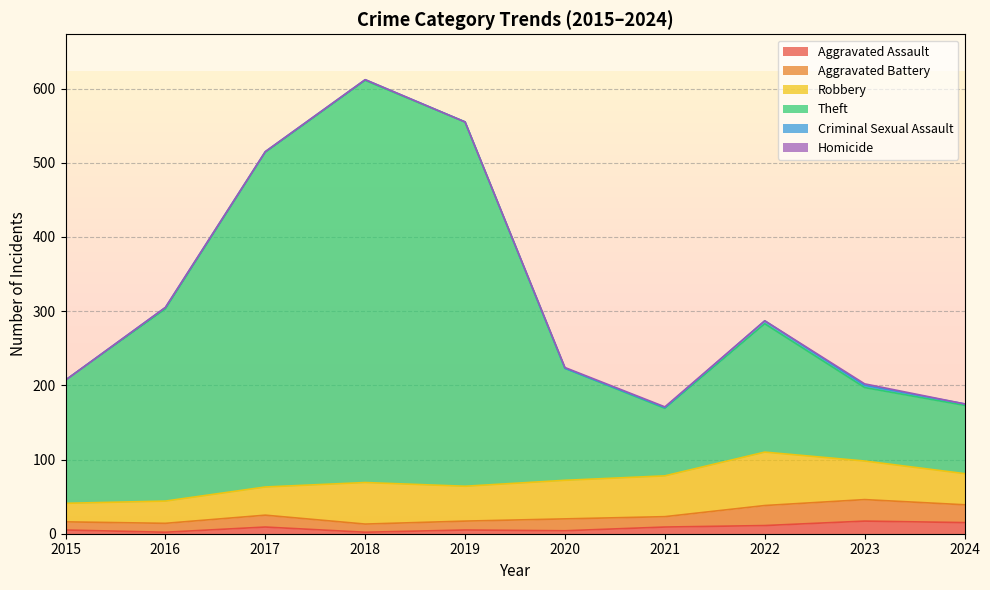

Reading right to left, extract all data points from this chart.

Aggravated Assault: 15	17	11	9	4	5	2	9	2	5
Aggravated Battery: 24	29	27	14	16	12	11	16	12	11
Robbery: 42	52	72	55	52	47	56	38	30	25
Theft: 92	99	173	91	151	491	542	451	259	166
Criminal Sexual Assault: 2	3	4	1	0	0	1	1	2	0
Homicide: 0	2	0	1	1	0	0	0	0	0